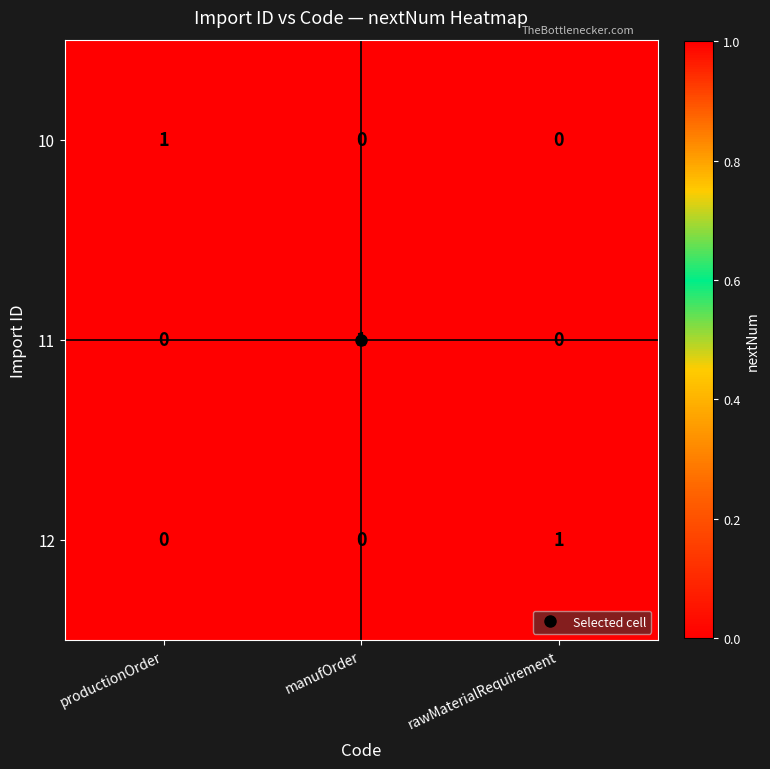

Is the value of 12 at rawMaterialRequirement greater than the value of 10 at manufOrder?

Yes